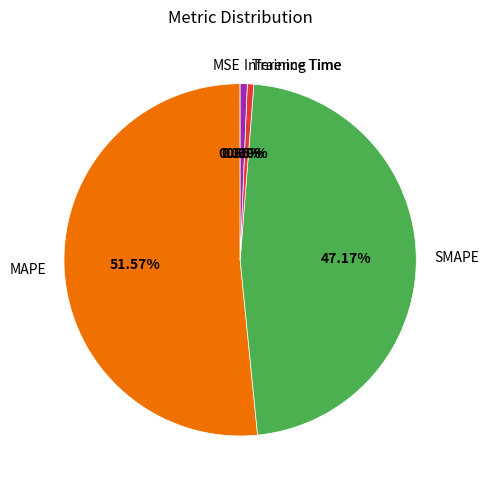

What is the majority slice?

MAPE